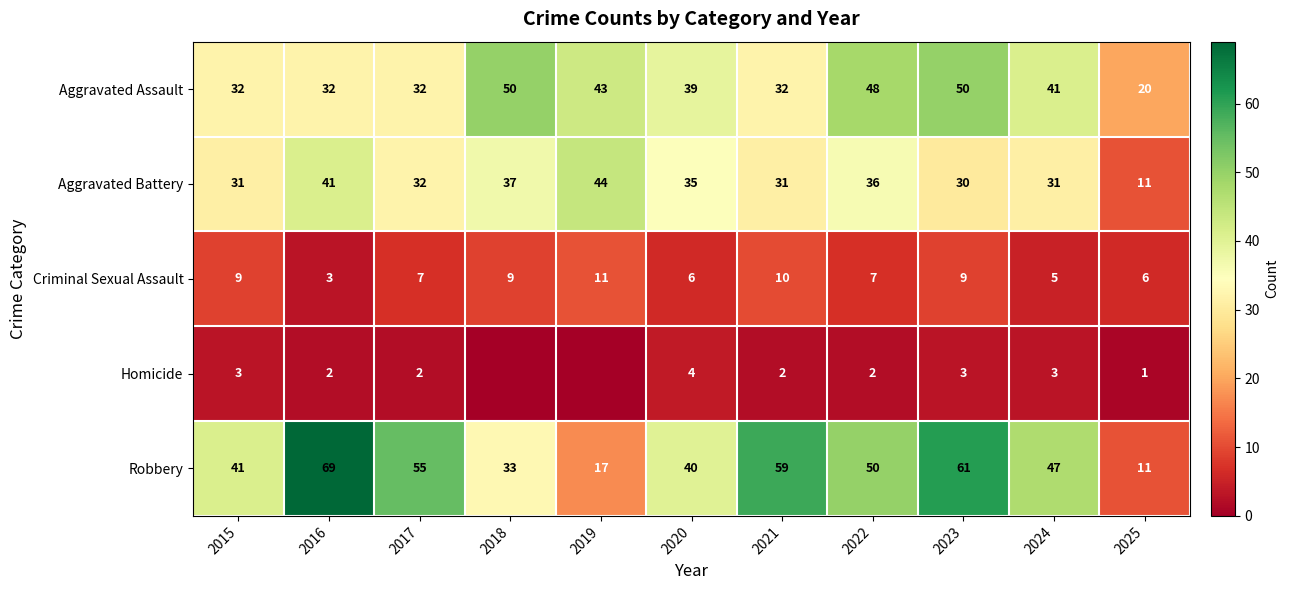

What is the sum of all Aggravated Battery values?

359